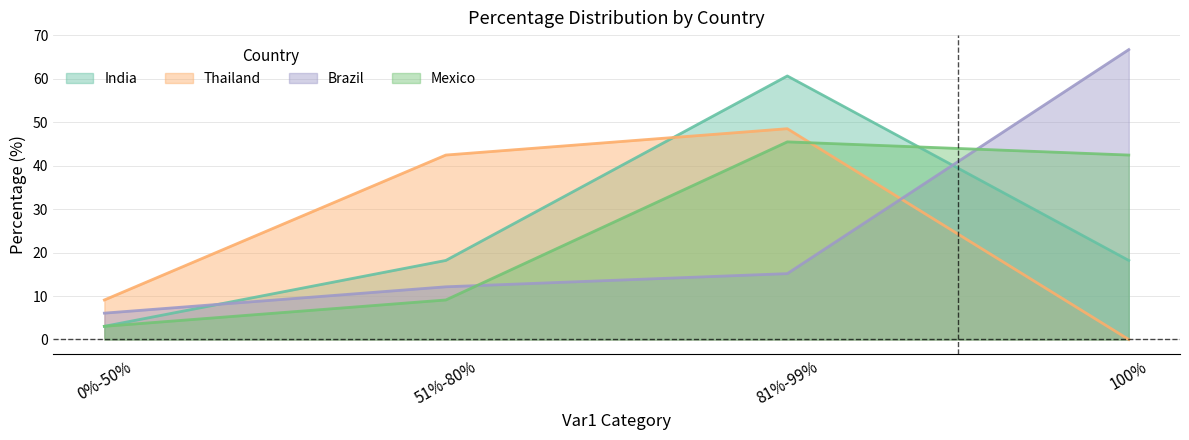

How many categories are shown in the chart?

4